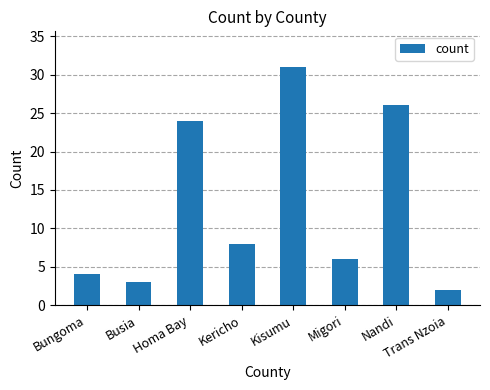

What is the difference between the values at Kisumu and Busia?

28